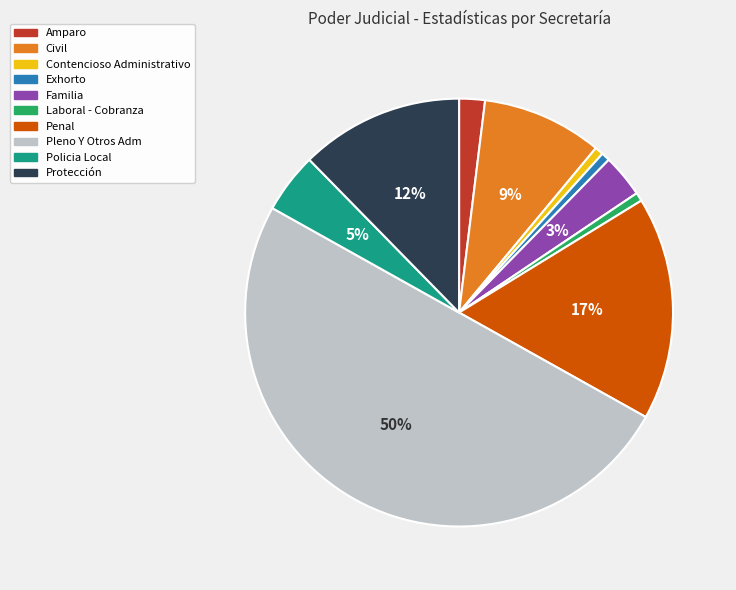

To the nearest percent, what is the average slice percentage?

10%